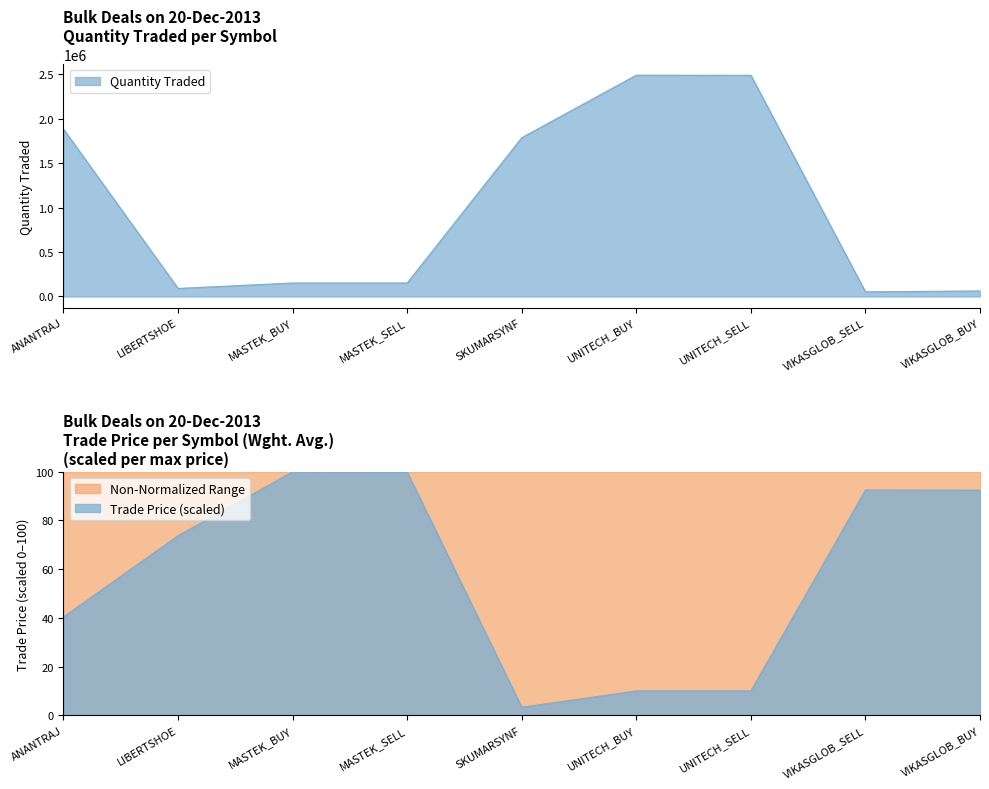

List the series in order of their peak value, highest first.

Quantity Traded, Trade Price